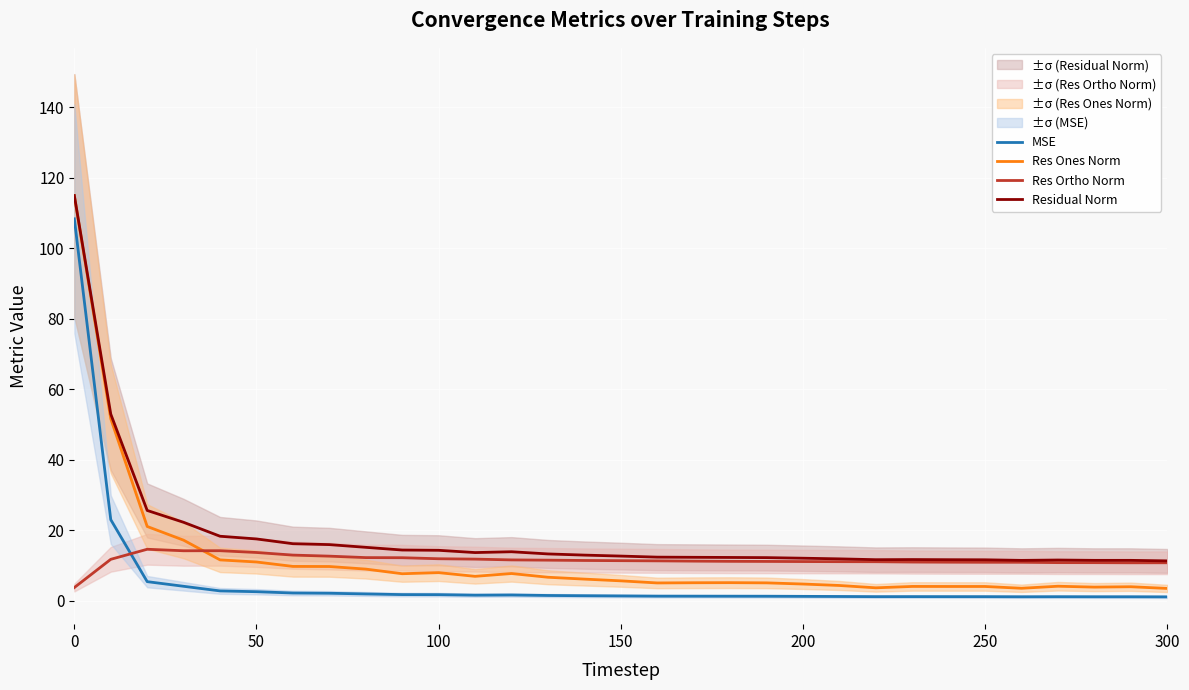

True or false: Res Ortho Norm and Res Ones Norm intersect in this chart.

True